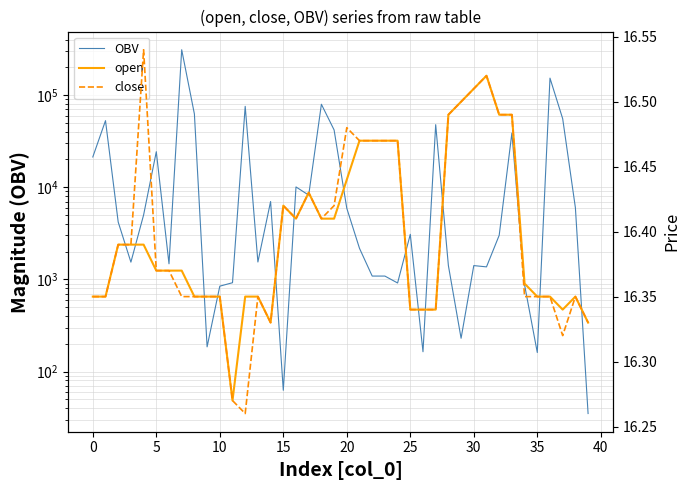

Between 19 and 25, which series saw the biggest shift?

OBV